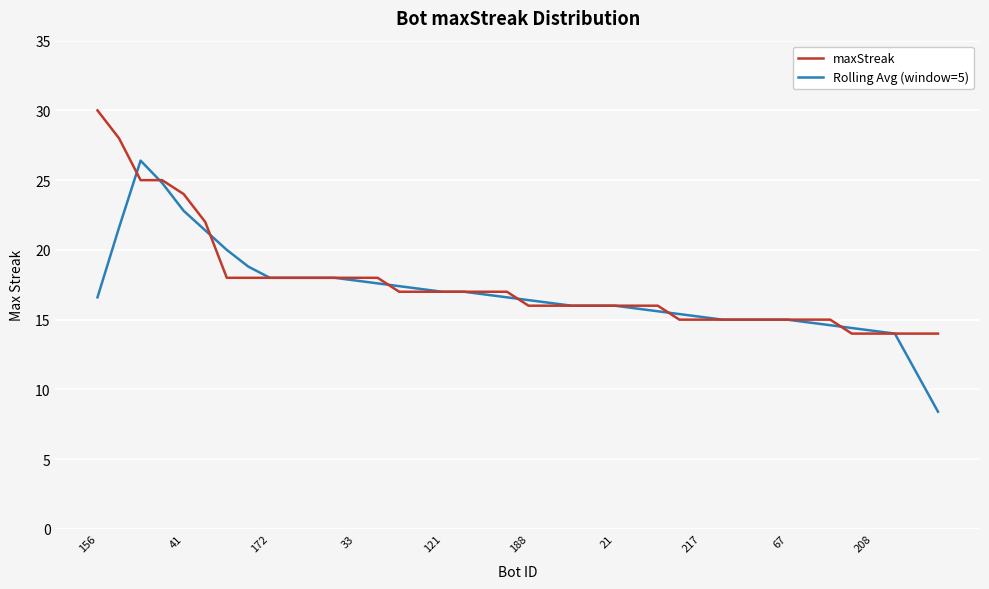

List the series in order of their overall mean, lowest first.

Rolling Avg (window=5), maxStreak